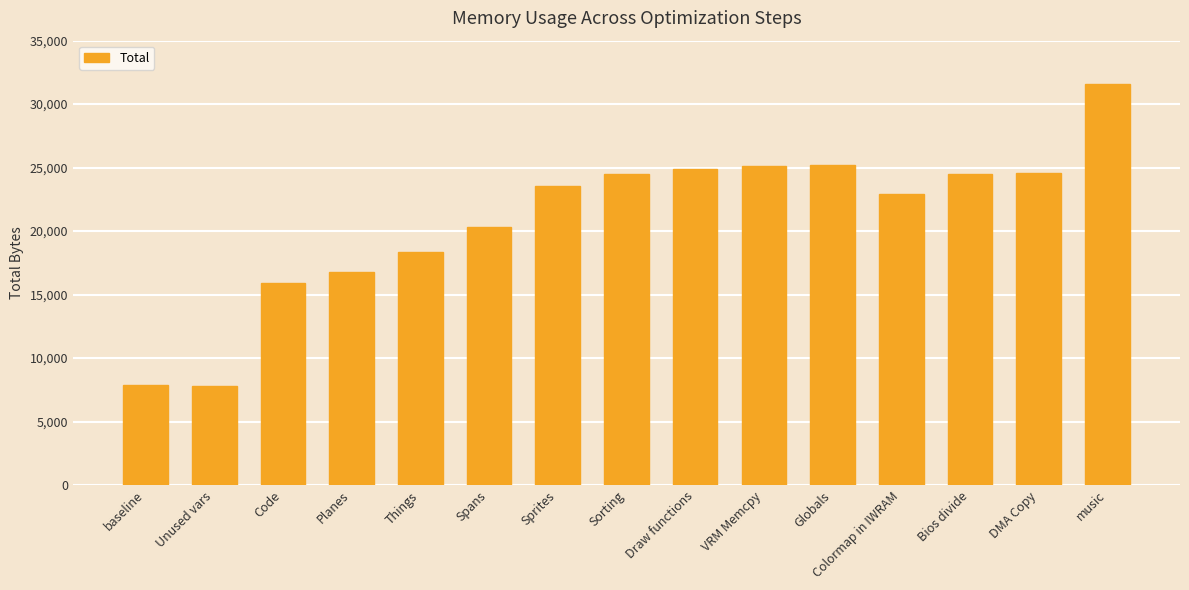

What is the average value?

20929